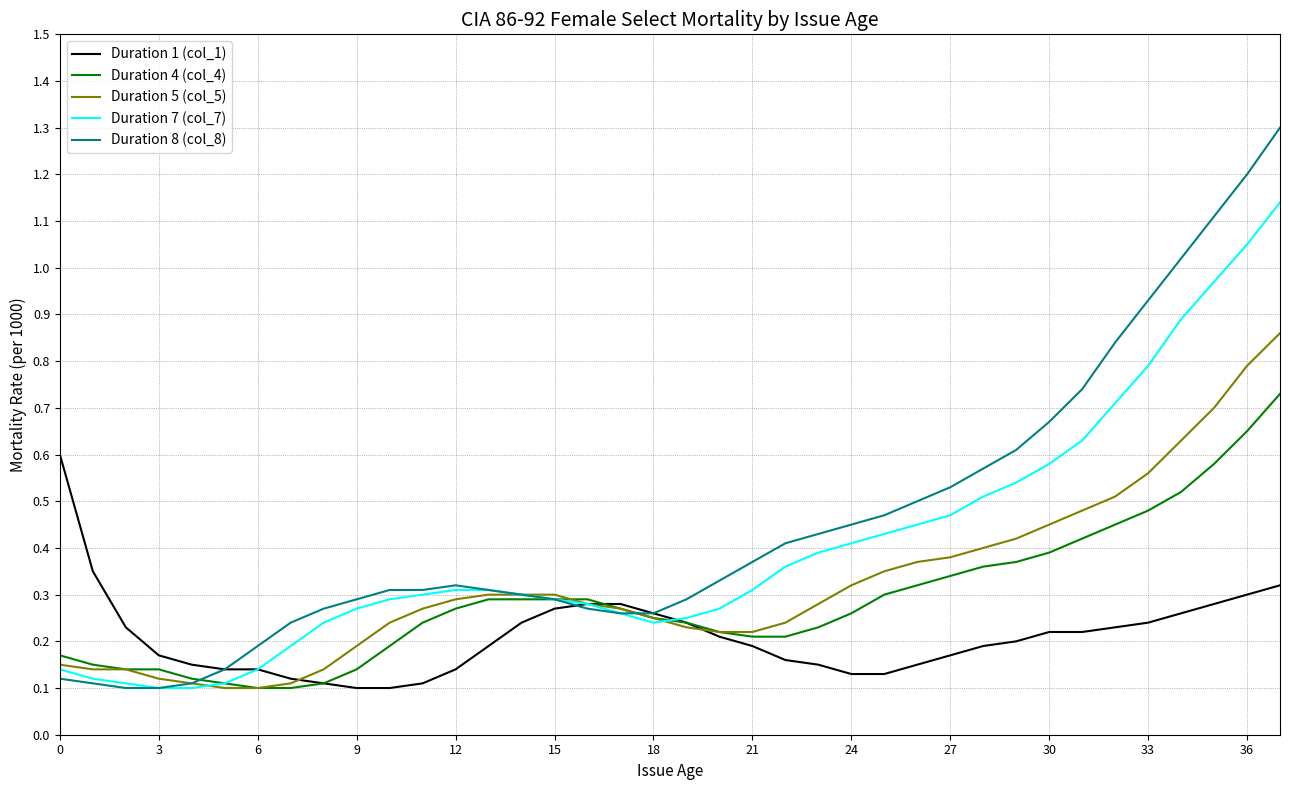

What is the maximum value shown in the chart?

1.3